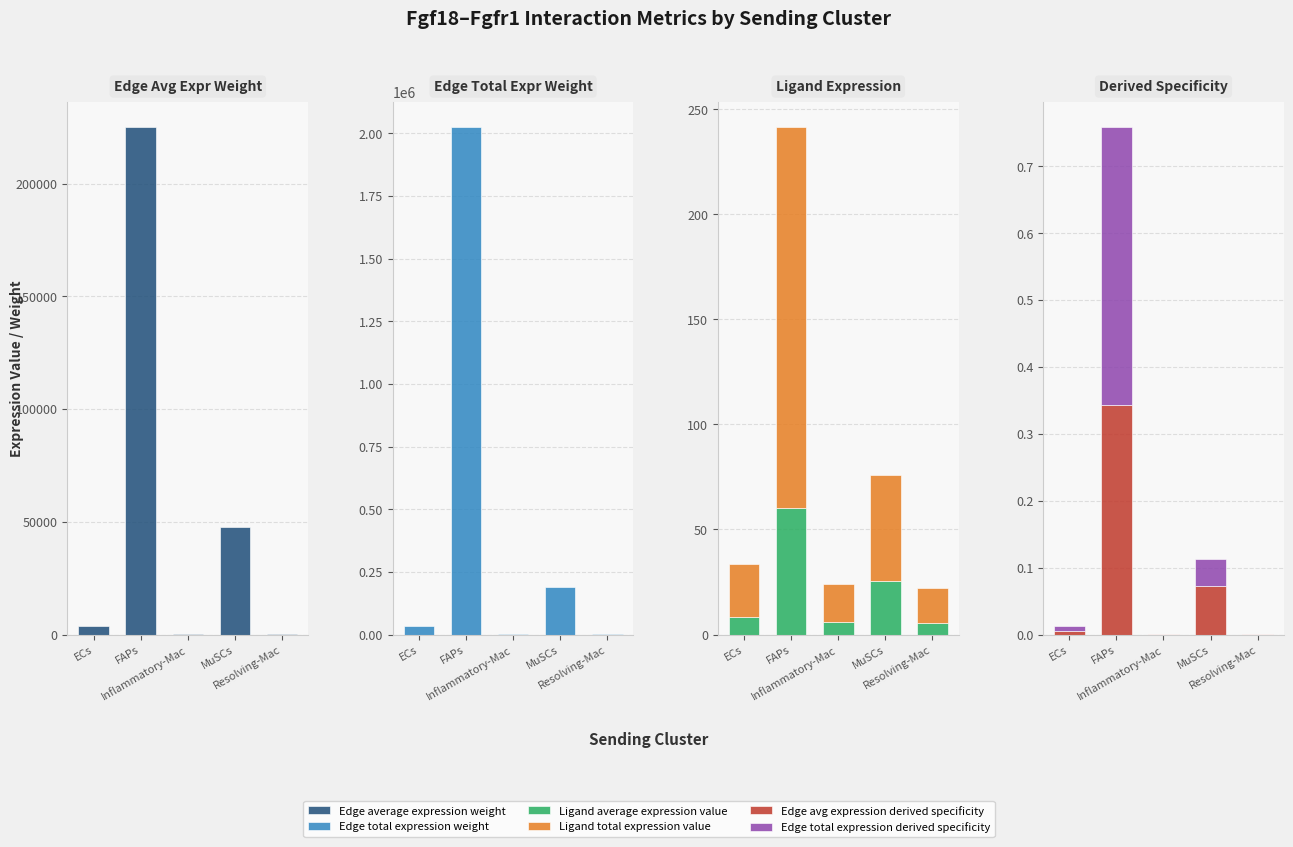

What is the difference between the highest and lowest values at Inflammatory-Mac?

3589.4